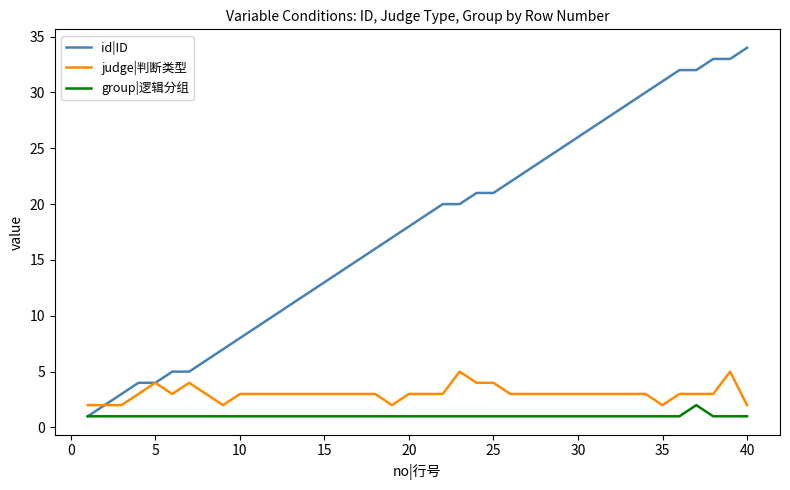

Which series has the largest total across all categories?

id|ID